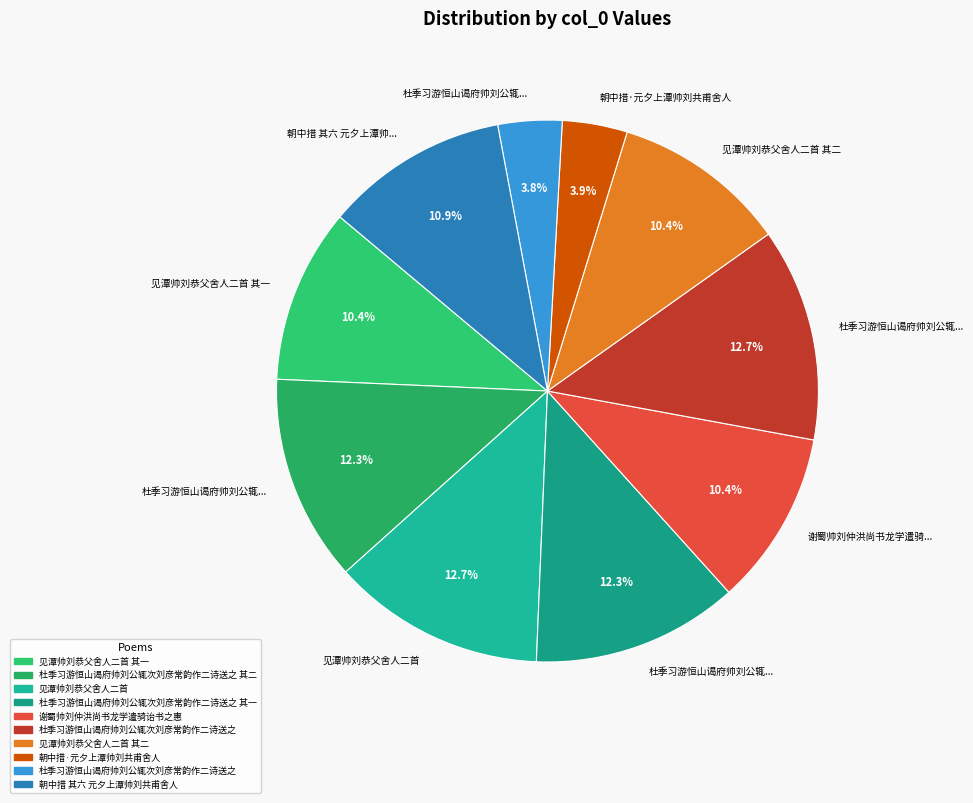

How many slices are in this pie chart?

10